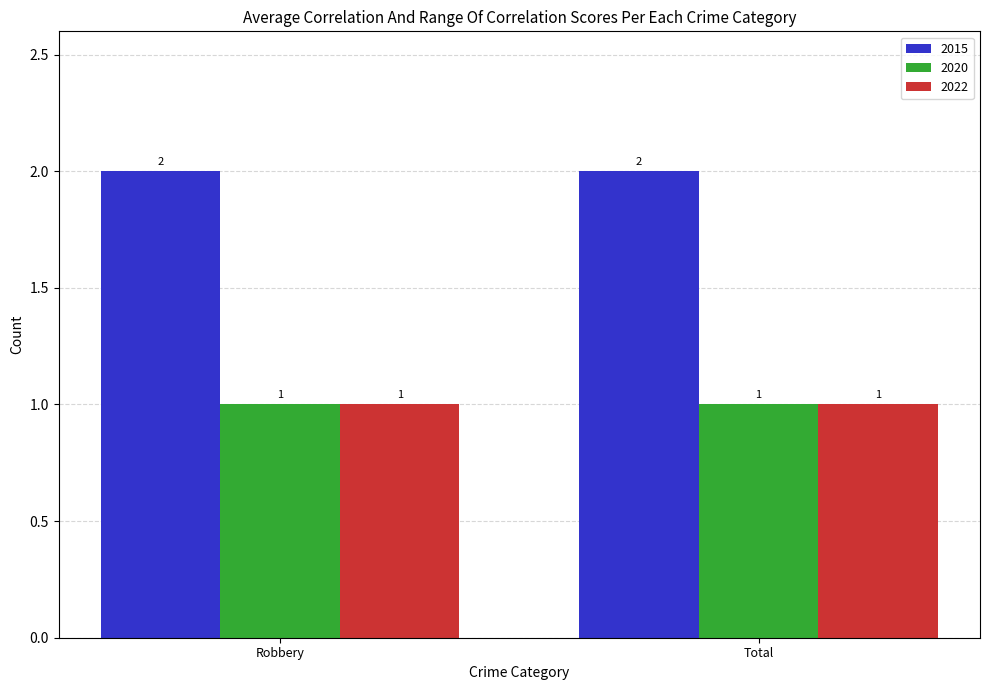

What is the value of the 2022 bar at the 1st from the left?

1